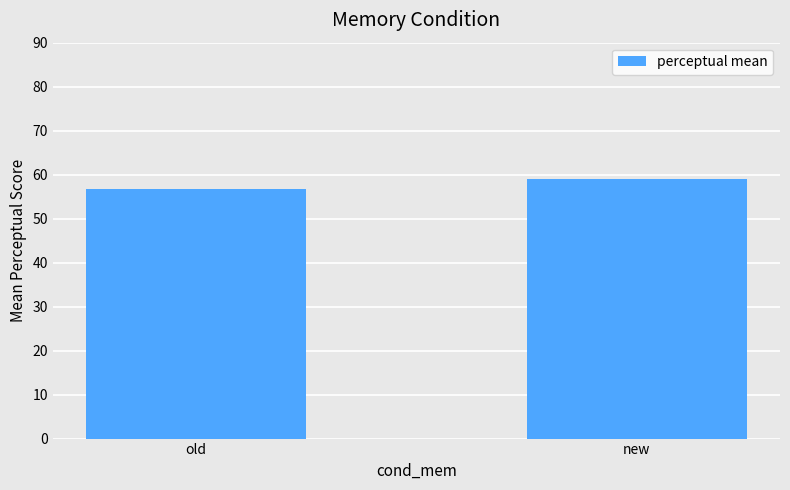

Count the values in the range 56 to 58.

1